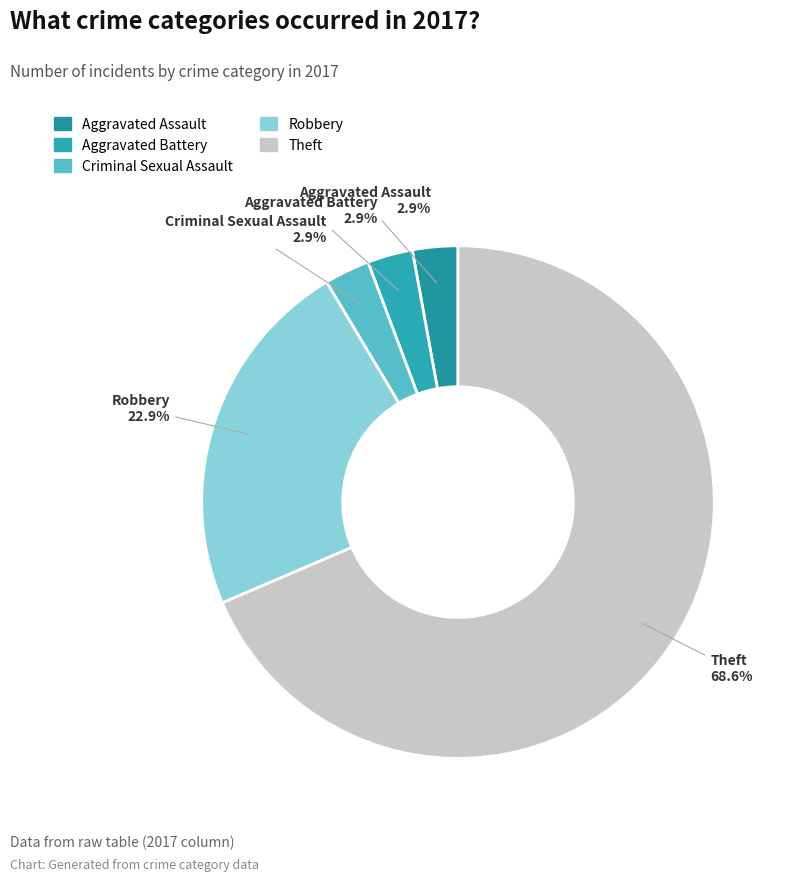

Which has a higher value, Theft or Aggravated Assault?

Theft